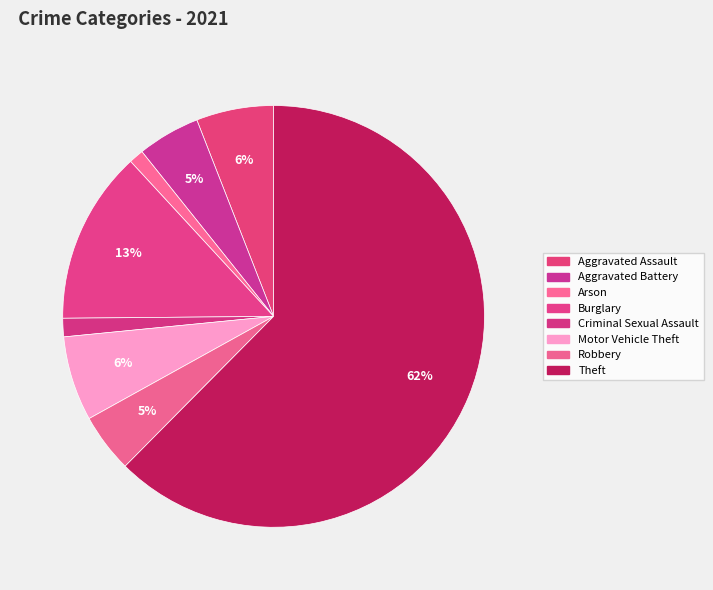

How many slices are in this pie chart?

8